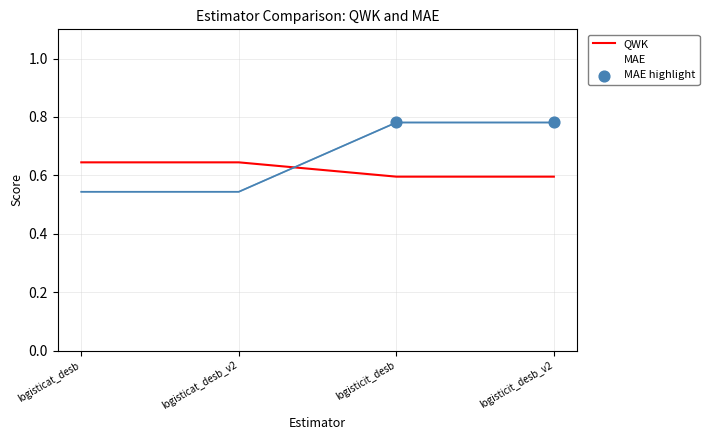

Is the value of QWK at logisticit_desb greater than the value of MAE at logisticat_desb_v2?

Yes